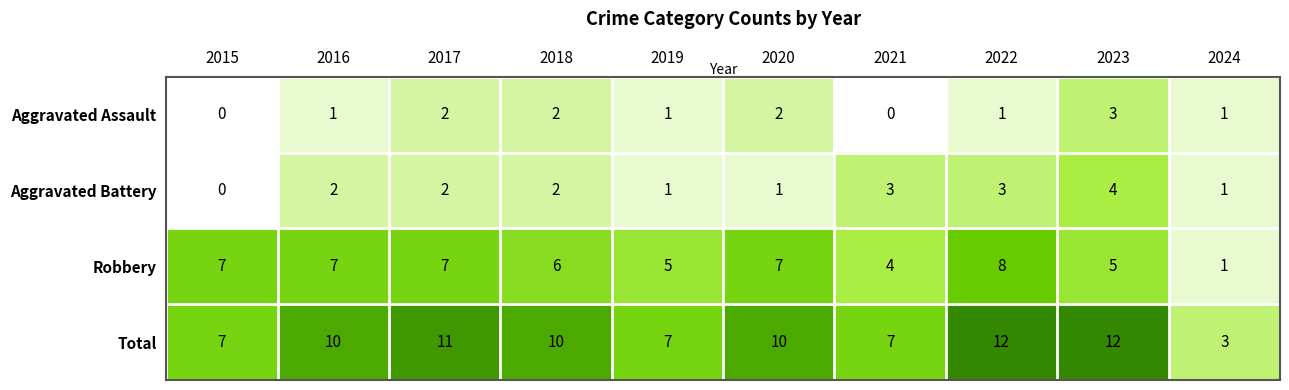

The value of Robbery at 2021 is 2. True or false?

False